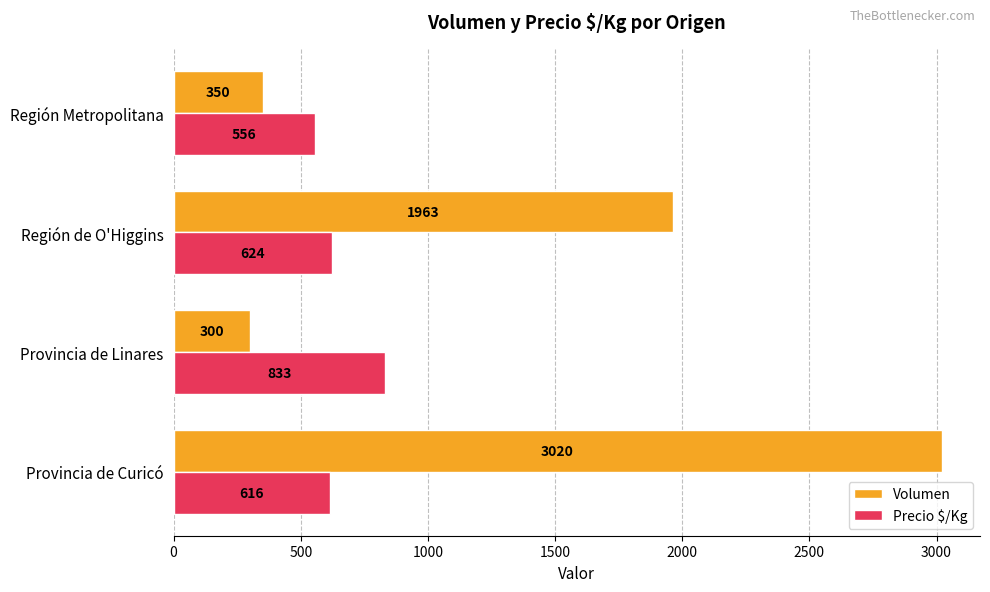

What is the difference between the highest and lowest values at Región de O'Higgins?

1339